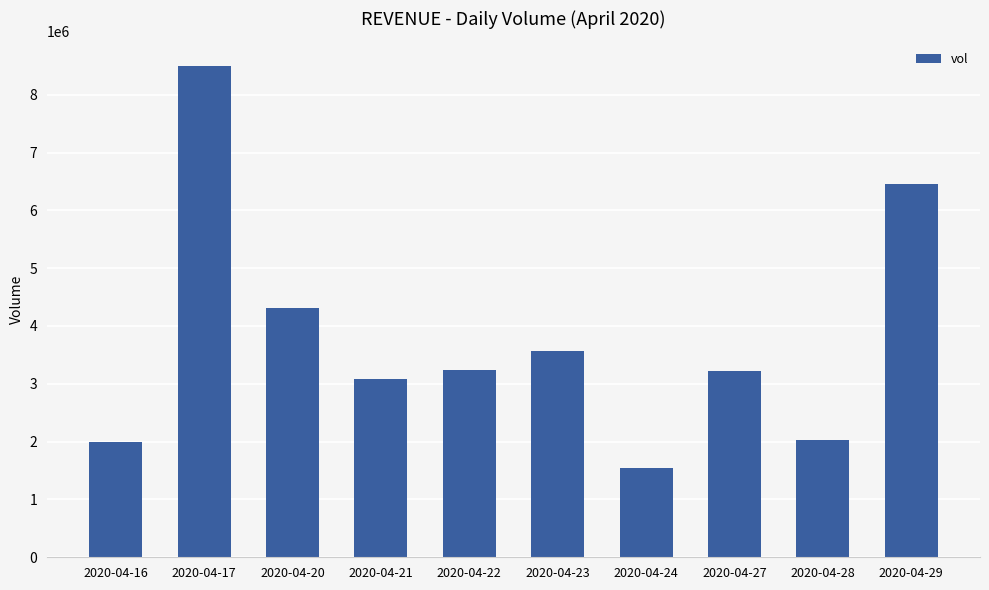

What is the sum of the values at 2020-04-24 and 2020-04-16?

3528400